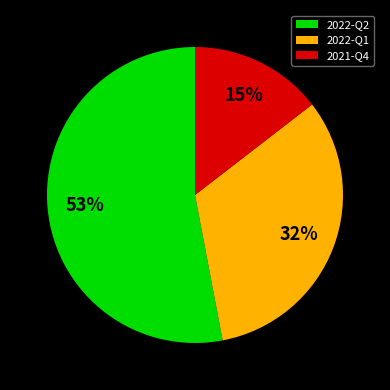

To the nearest percent, what percentage of the pie is 2022-Q2?

53%